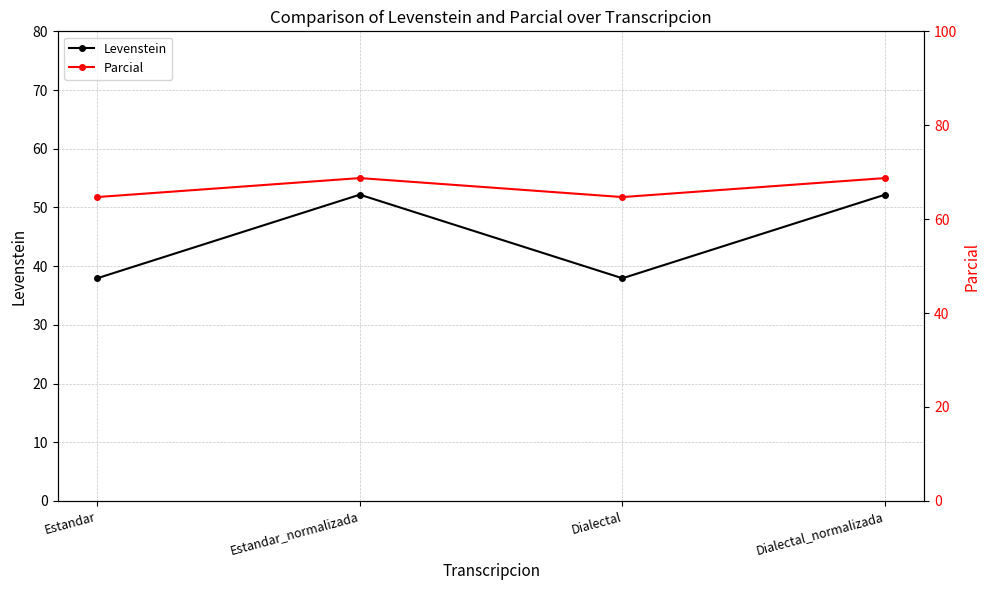

Is it true that Parcial equals 113.9 at Estandar?

False